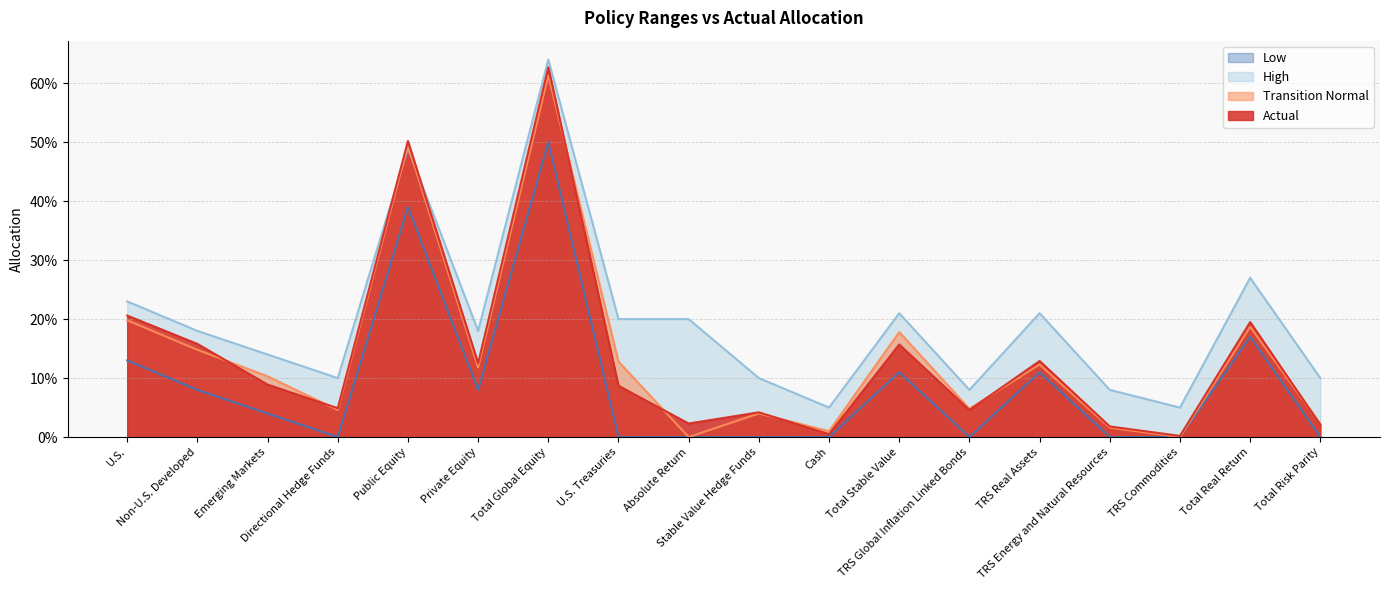

Rank the categories by Transition Normal value from highest to lowest.

Total Global Equity, Public Equity, U.S., Total Real Return, Total Stable Value, Non-U.S. Developed, U.S. Treasuries, TRS Real Assets, Private Equity, Emerging Markets, TRS Global Inflation Linked Bonds, Directional Hedge Funds, Stable Value Hedge Funds, Total Risk Parity, TRS Energy and Natural Resources, Cash, Absolute Return, TRS Commodities